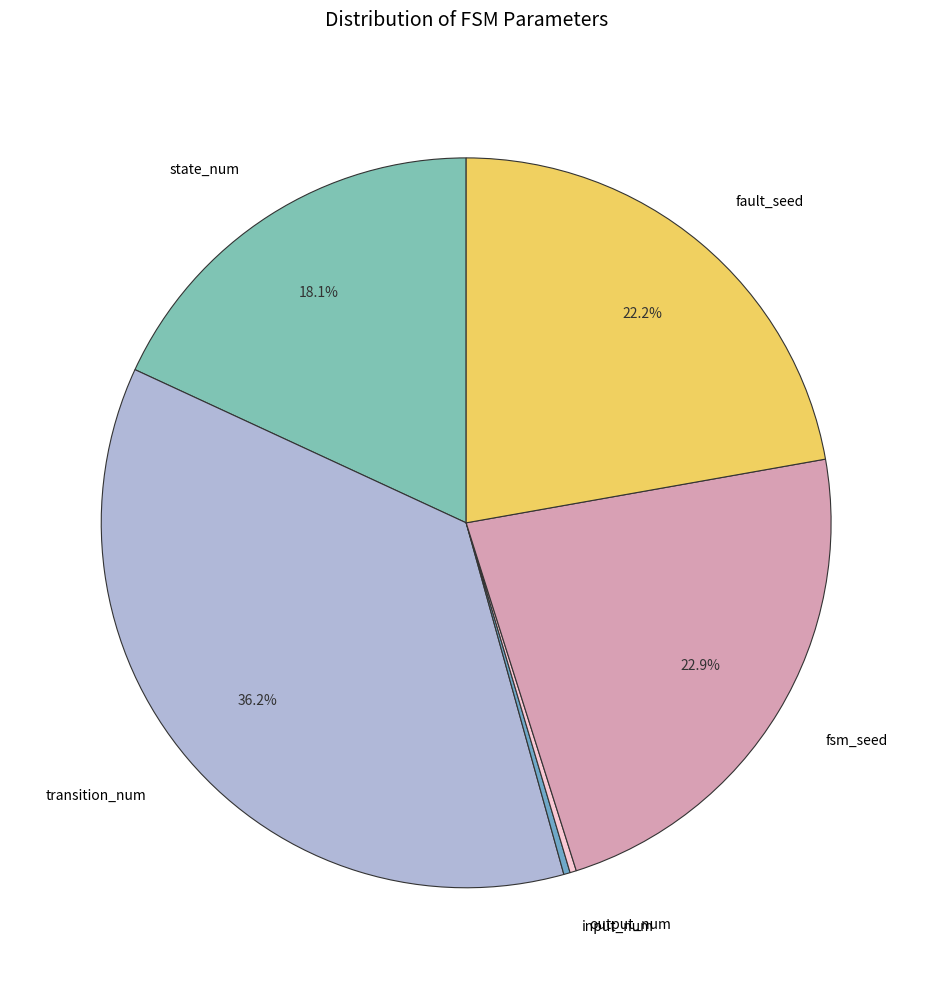

To the nearest percent, what is the average slice percentage?

17%